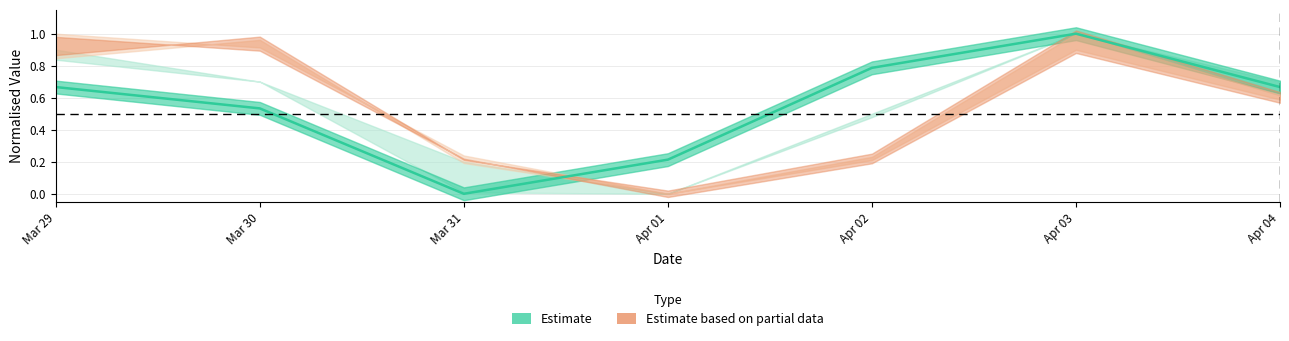

What is the maximum value shown in the chart?

1.0